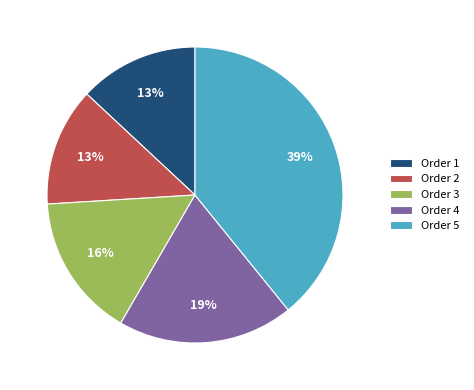

Is there a majority slice in this chart?

No